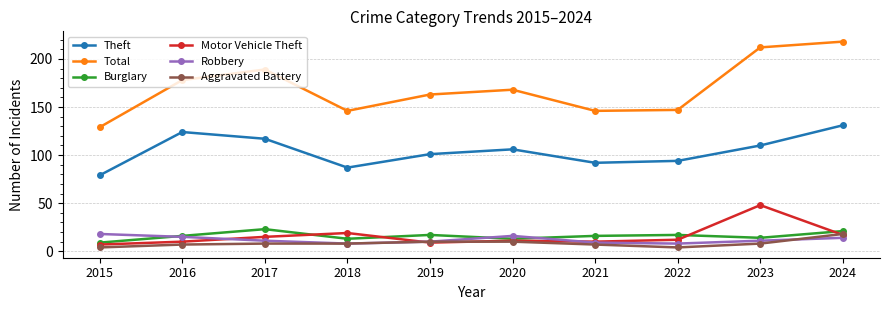

What is the spread (max minus min) of values at 2024?

204